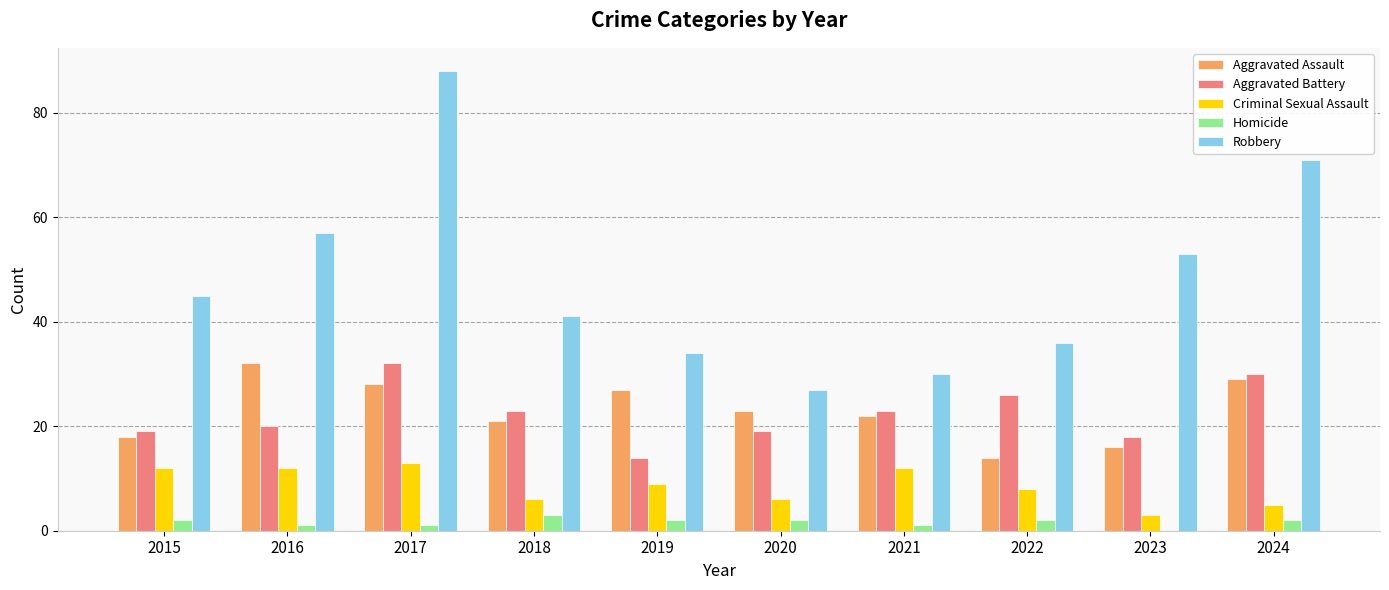

Is it true that Homicide equals 1 at 2017?

True